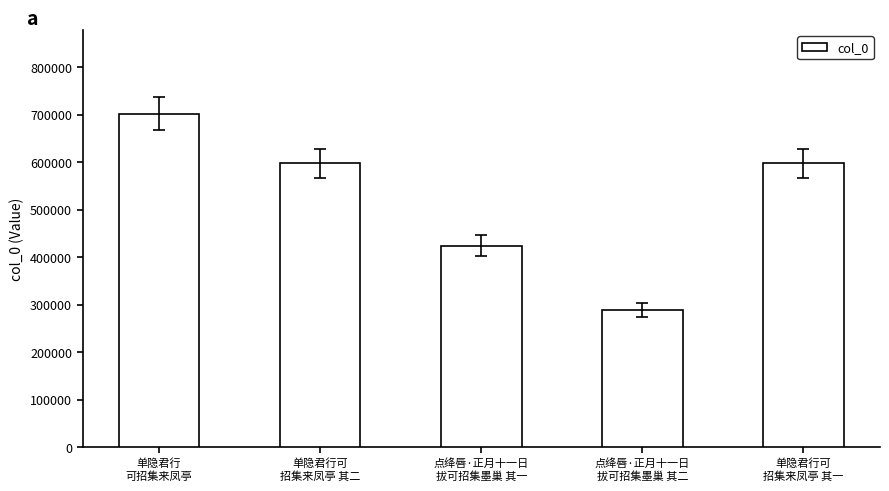

How many bars are there in total?

5